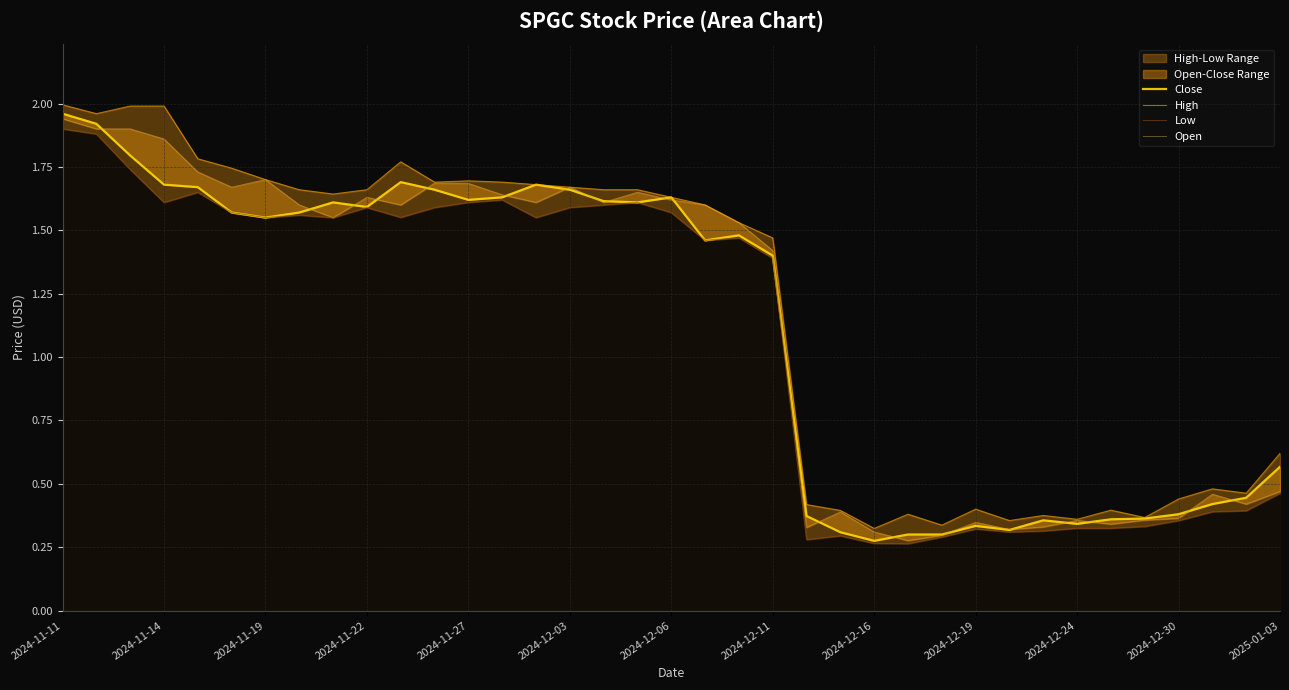

What is the average value of the Open series?

1.1